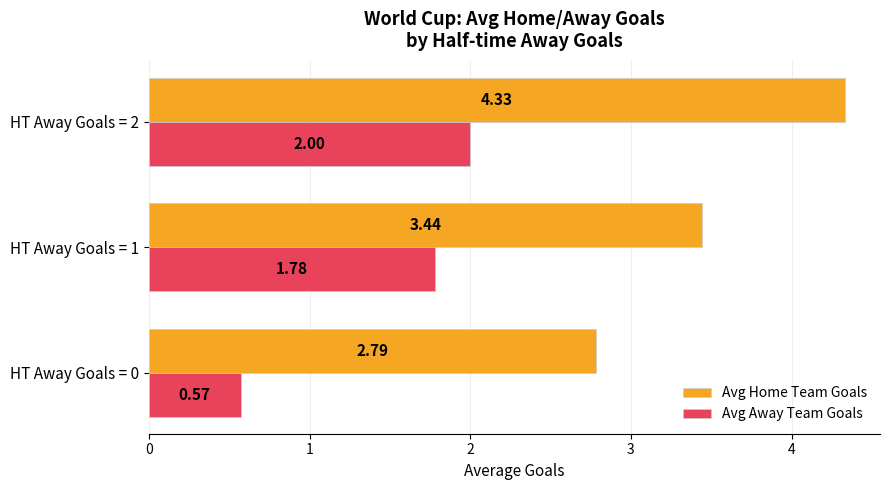

Between HT Away Goals = 0 and HT Away Goals = 1, which series saw the biggest shift?

Avg Away Team Goals